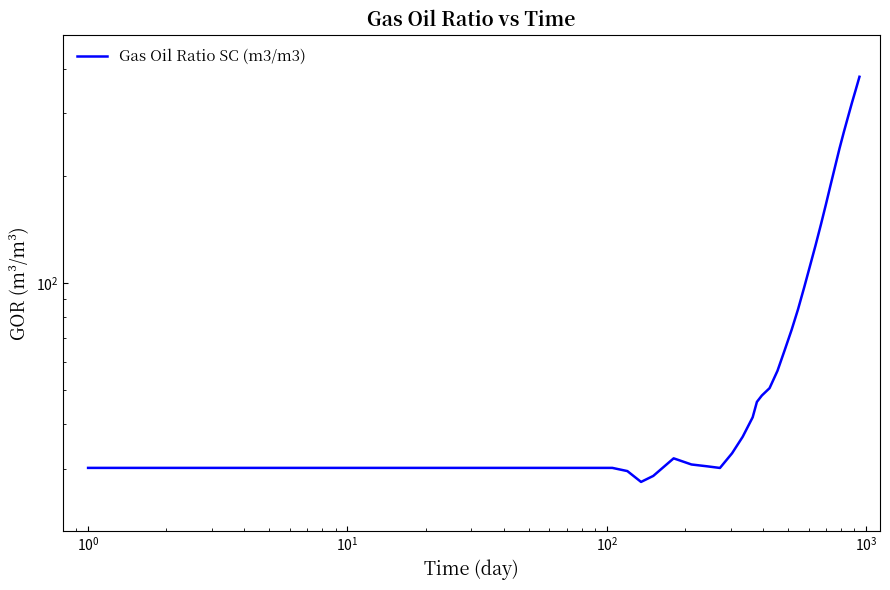

What is the smallest value displayed?

27.5